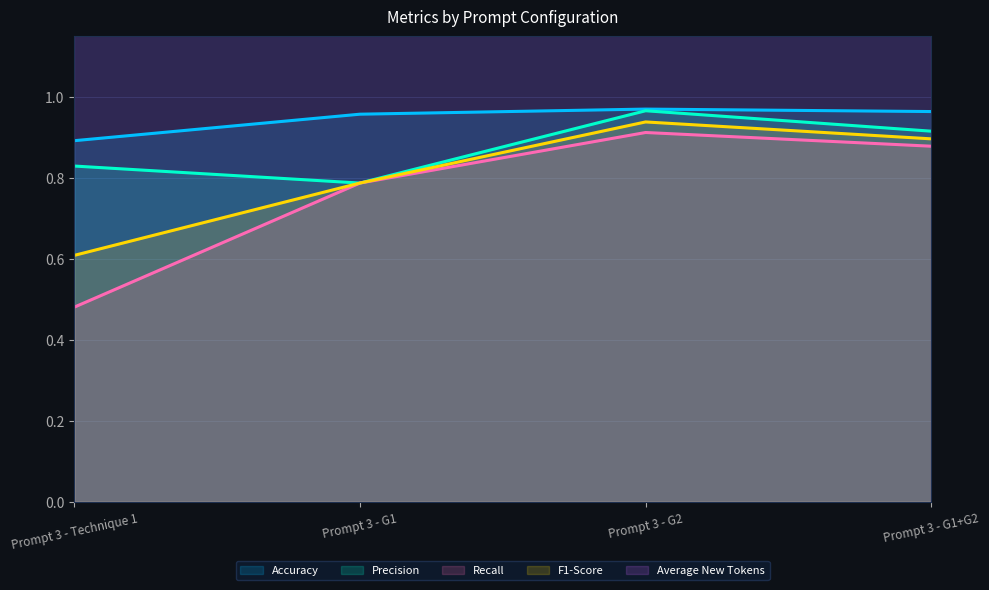

What is the total value across all series at Prompt 3 - Technique 1?

7.4